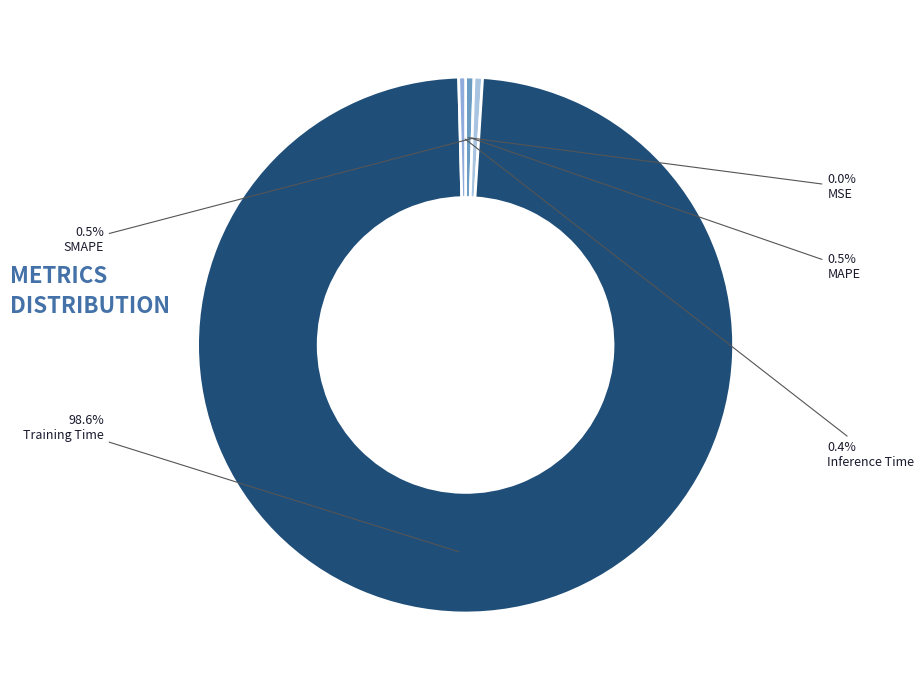

What is the majority slice?

Training Time